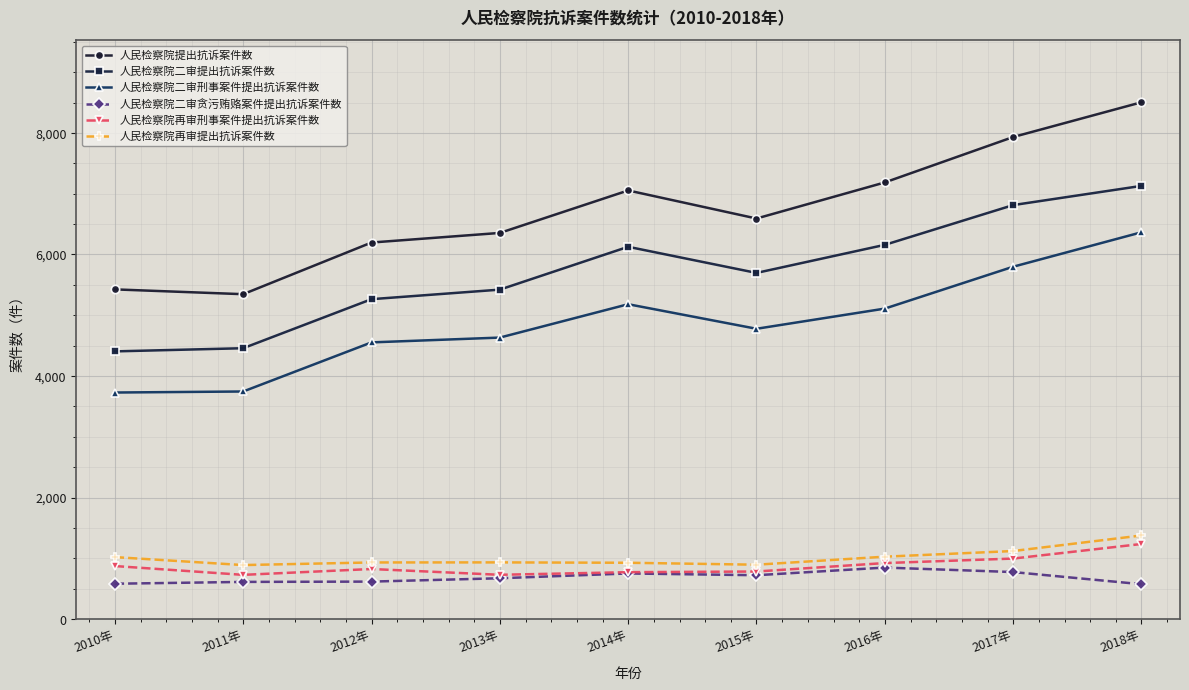

Does the chart display data point markers on the line(s)?

Yes